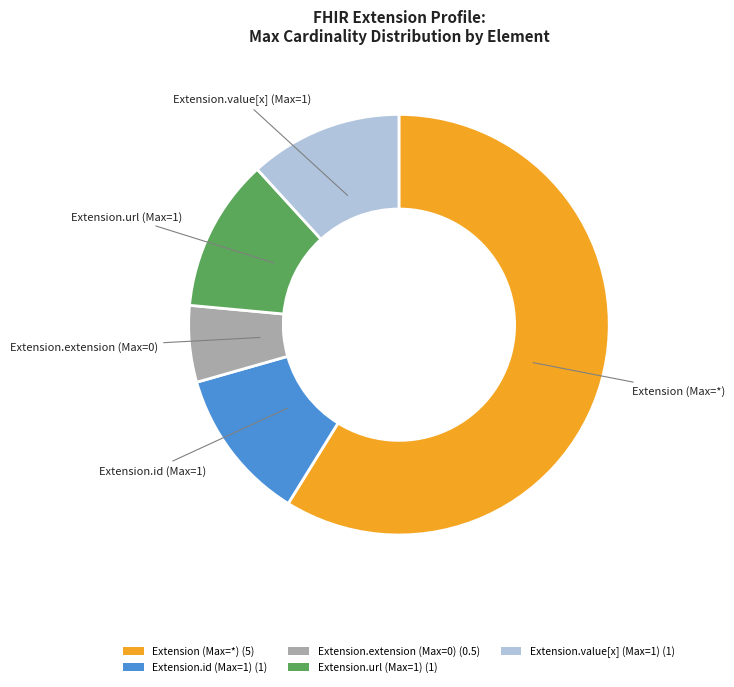

Does any single category account for the majority?

Yes